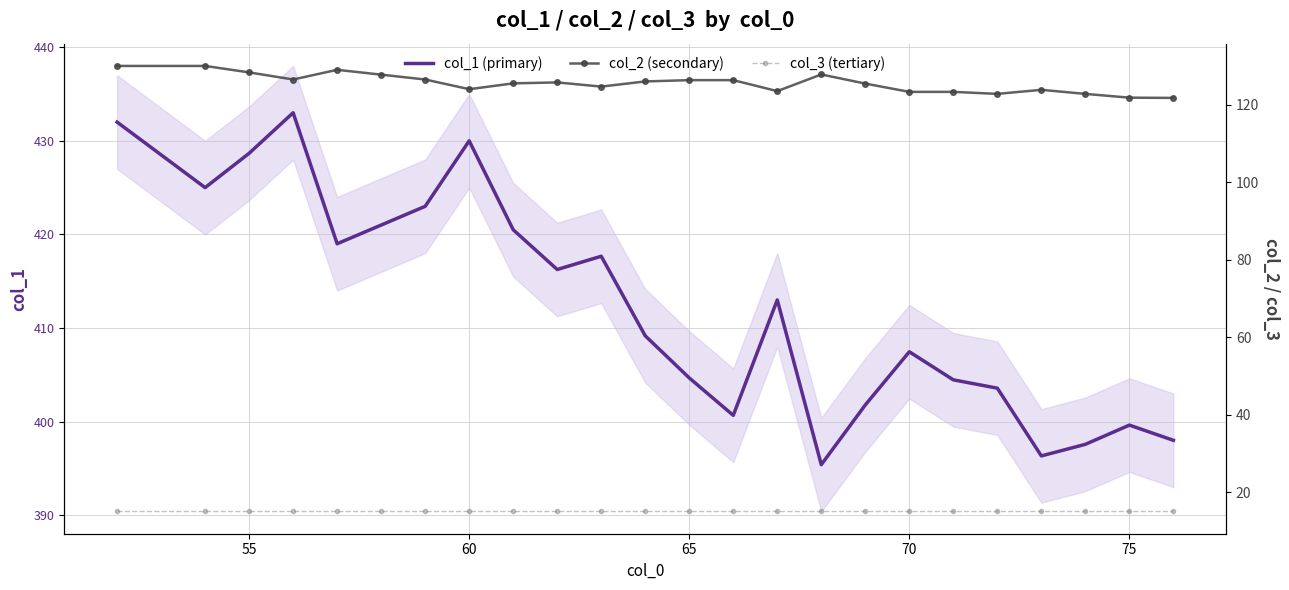

What are all the series names shown in the legend?

col_1 (primary), col_2 (secondary), col_3 (tertiary)